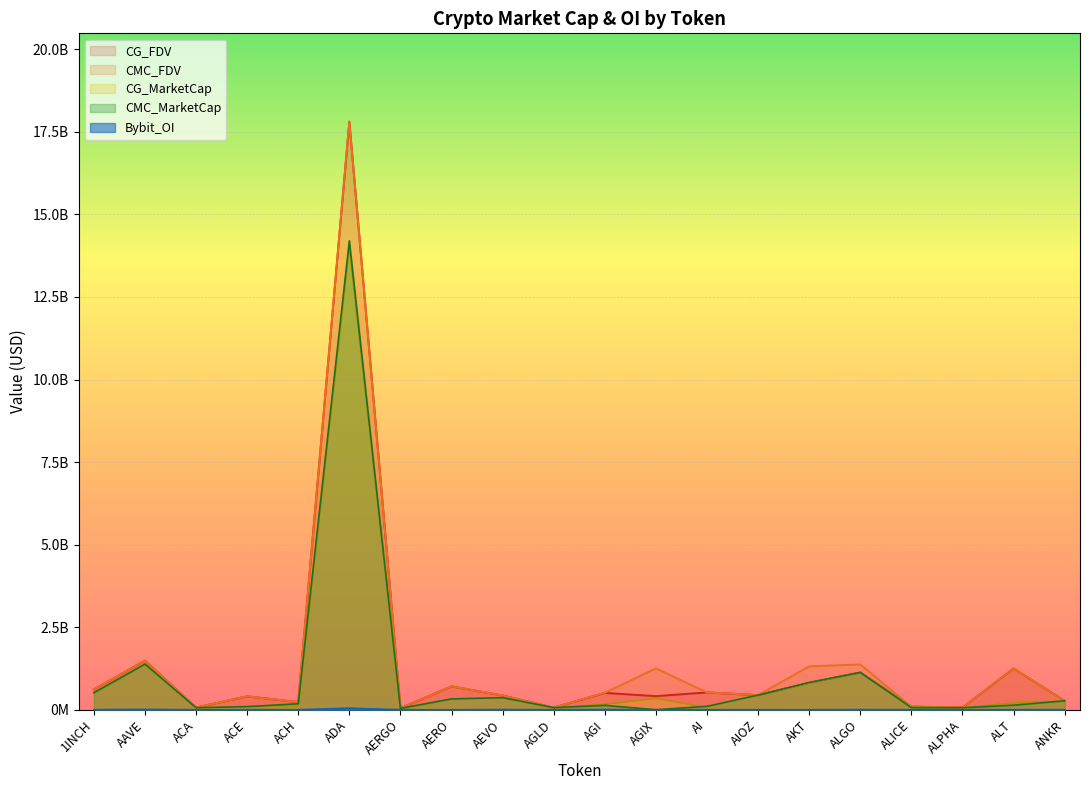

Which category has the highest value across all series?

ADA